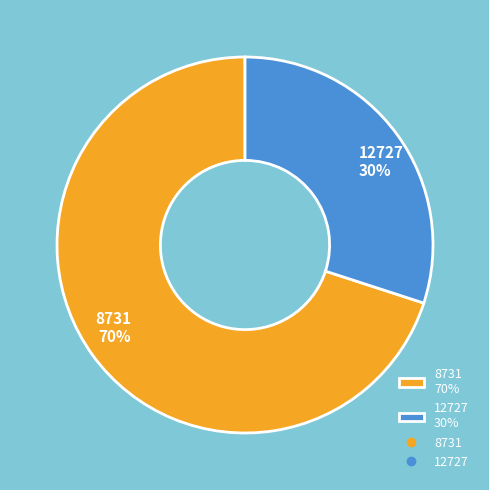

How many segments does this pie chart have?

2